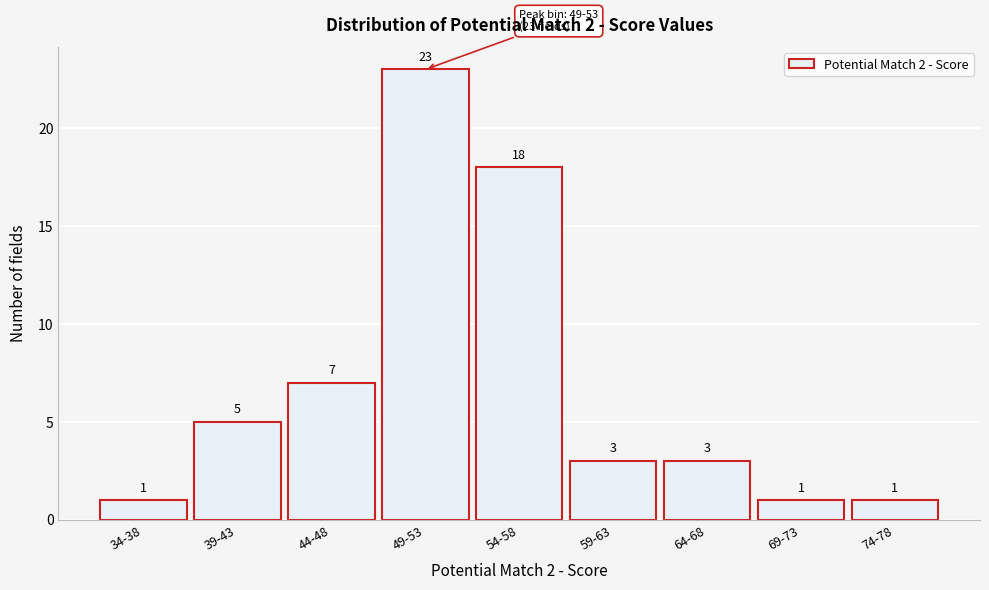

Reading left to right, list all the values displayed in this chart.

34-38=1	39-43=5	44-48=7	49-53=23	54-58=18	59-63=3	64-68=3	69-73=1	74-78=1